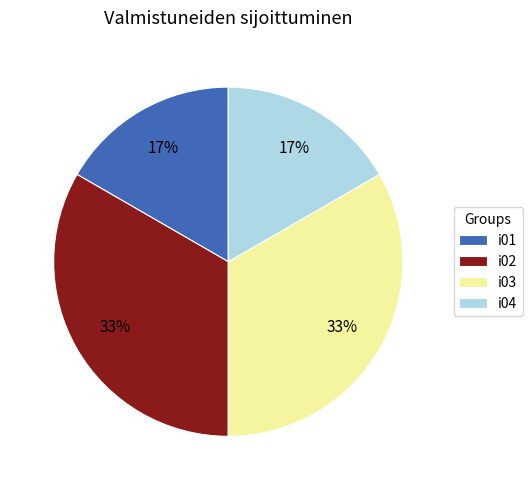

What percentage is the i03 slice, to the nearest percent?

33%